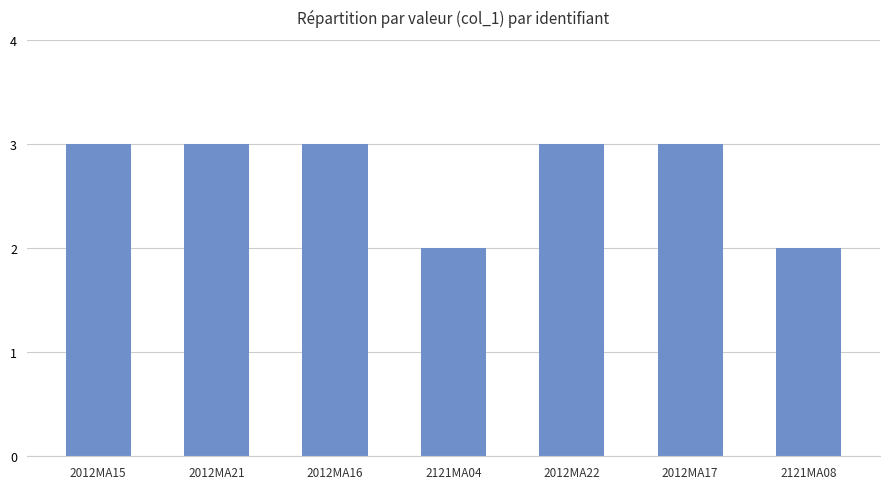

Is it true that the value at 2121MA08 is 2?

True